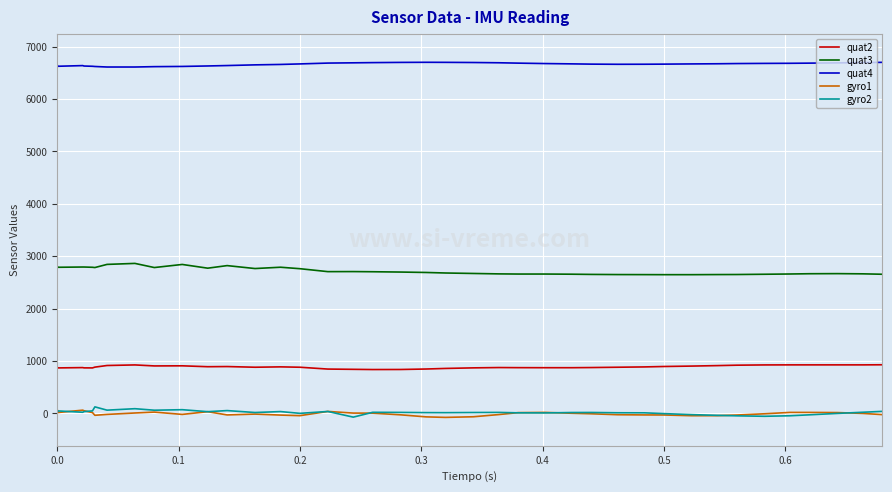

How many values in gyro1 are below zero?

21